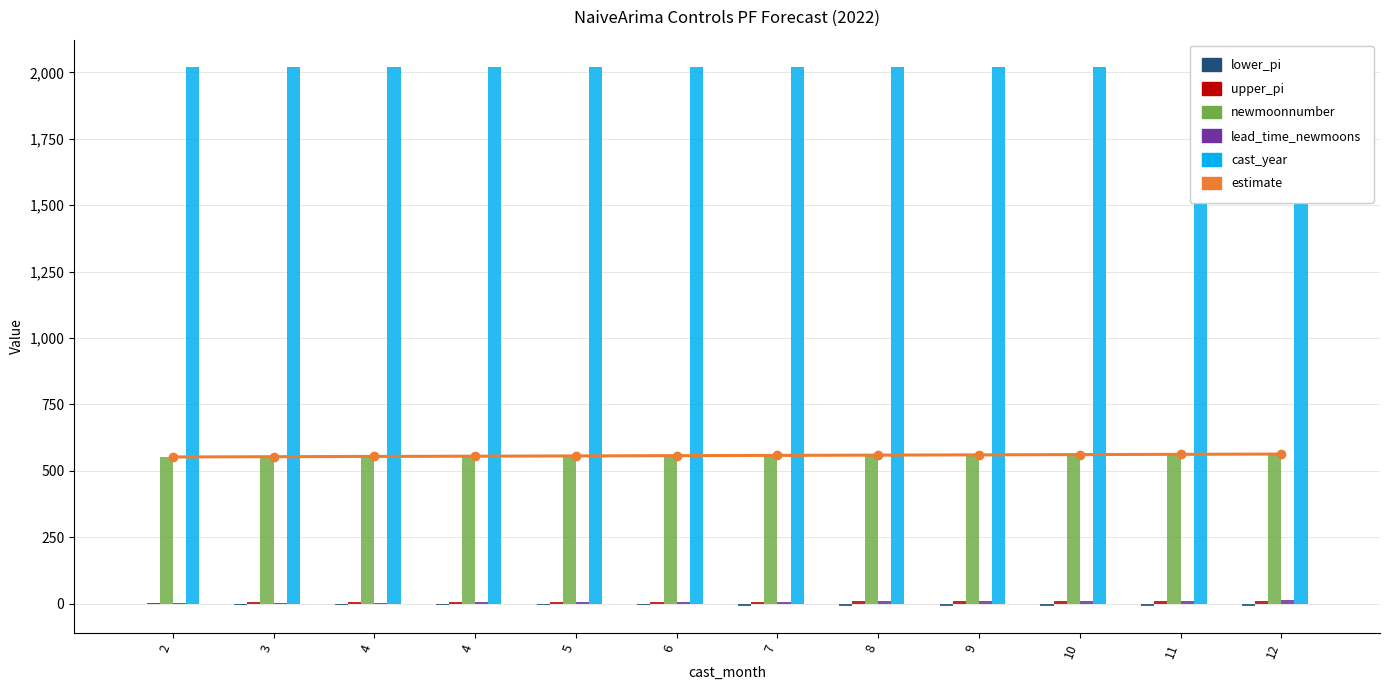

Does the chart contain any negative values?

Yes